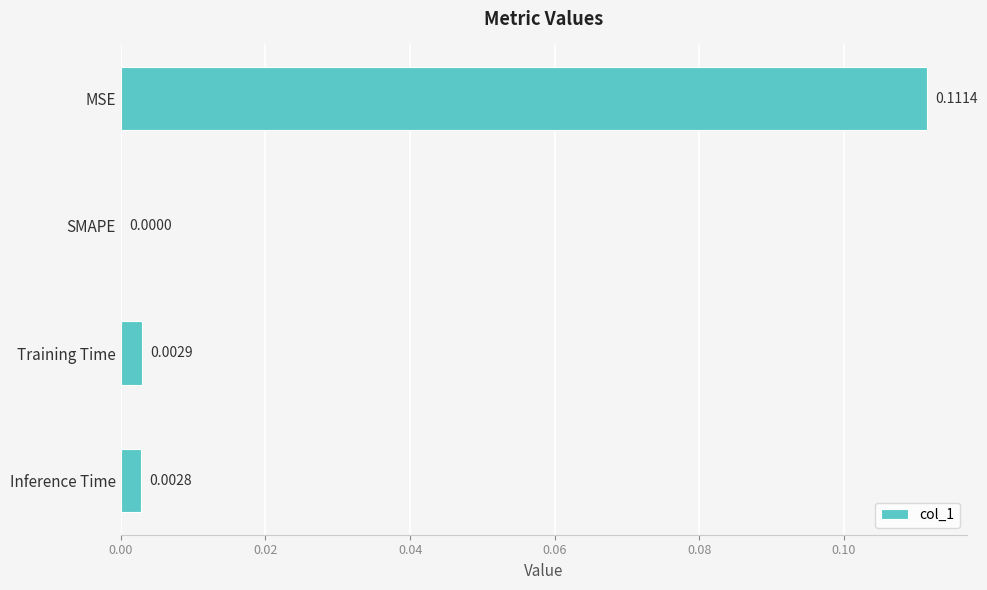

Where is the data nearest to the value 0?

SMAPE